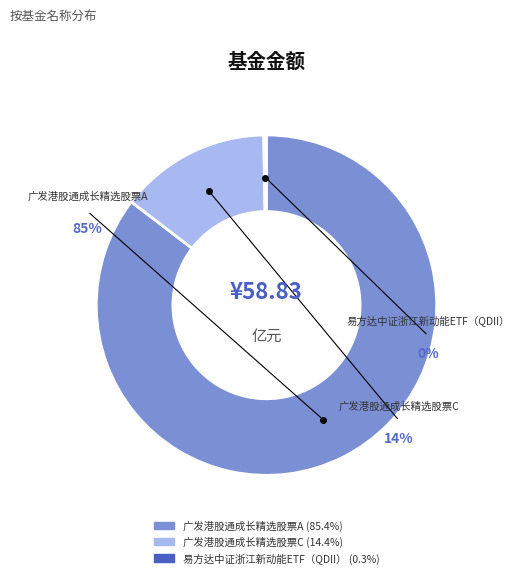

Rank the categories by value from lowest to highest.

易方达中证浙江新动能ETF（QDII）, 广发港股通成长精选股票C, 广发港股通成长精选股票A